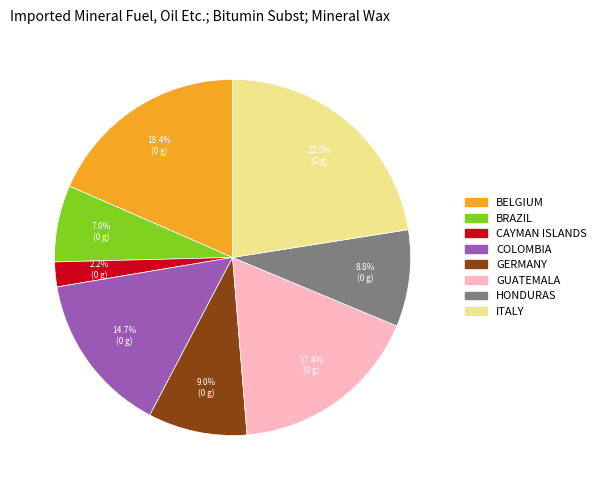

How many slices are in this pie chart?

8